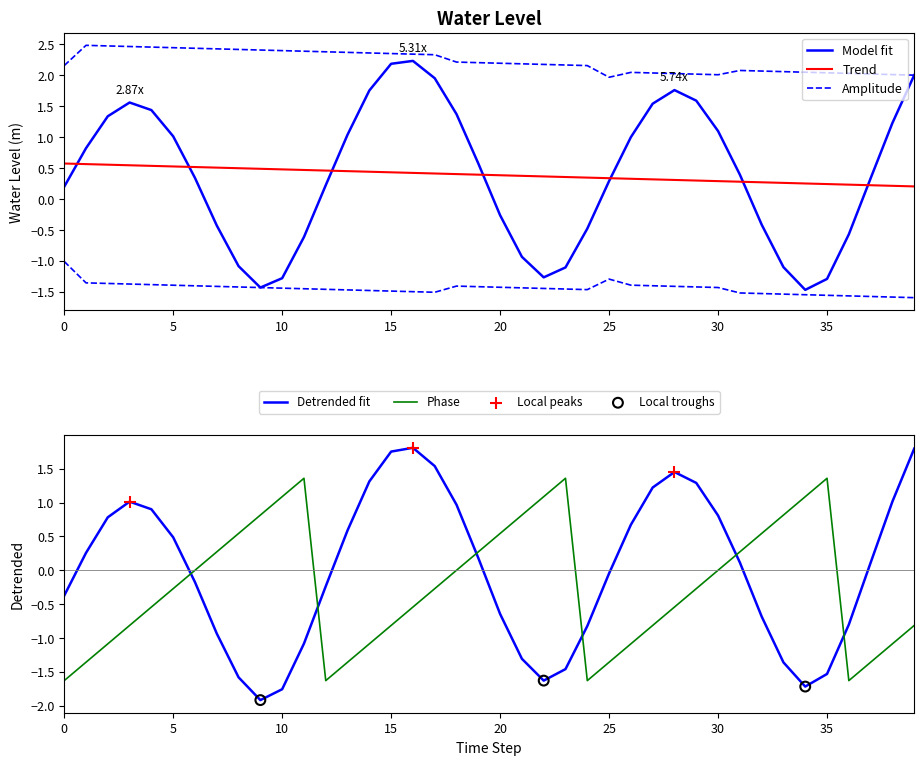

What is the change in value from 2025-06-23 07:00 to 2025-06-23 16:00?

+1.2